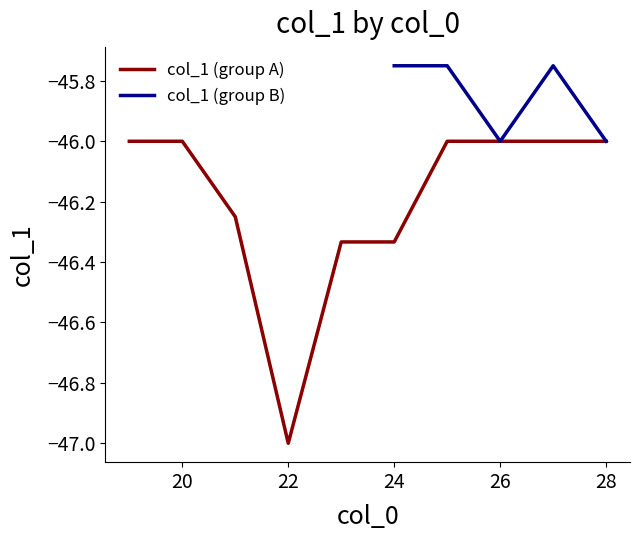

The value of col_1 (group A) at 28 is -46.0. True or false?

True